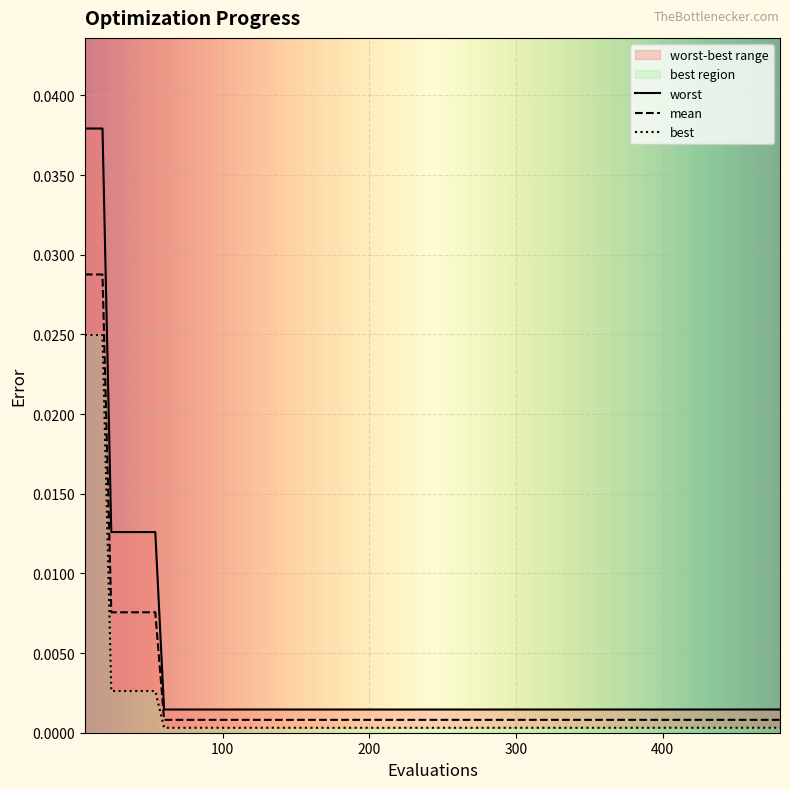

True or false: worst and mean cross at least once.

False